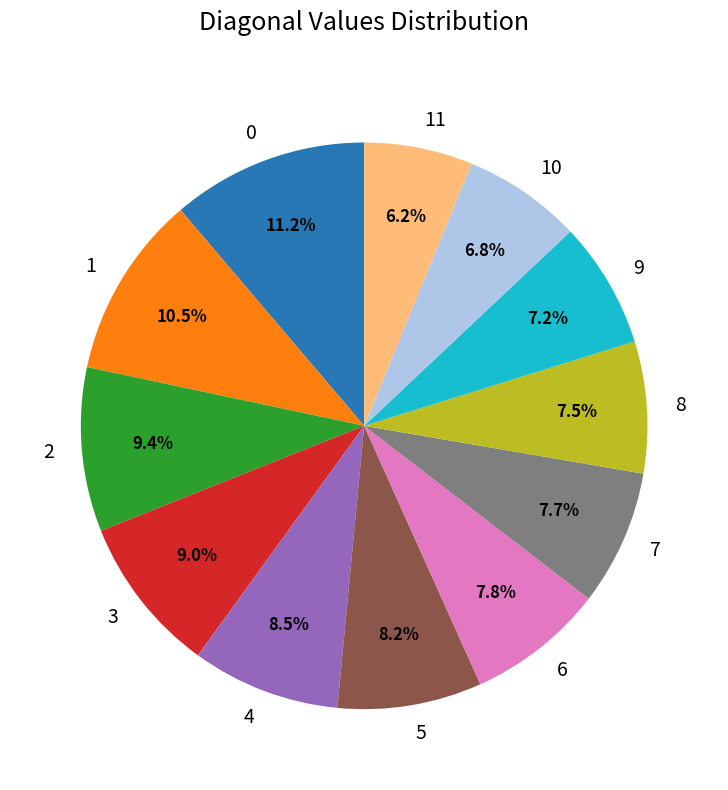

What is the total percentage of 9 and 4?

15.7%